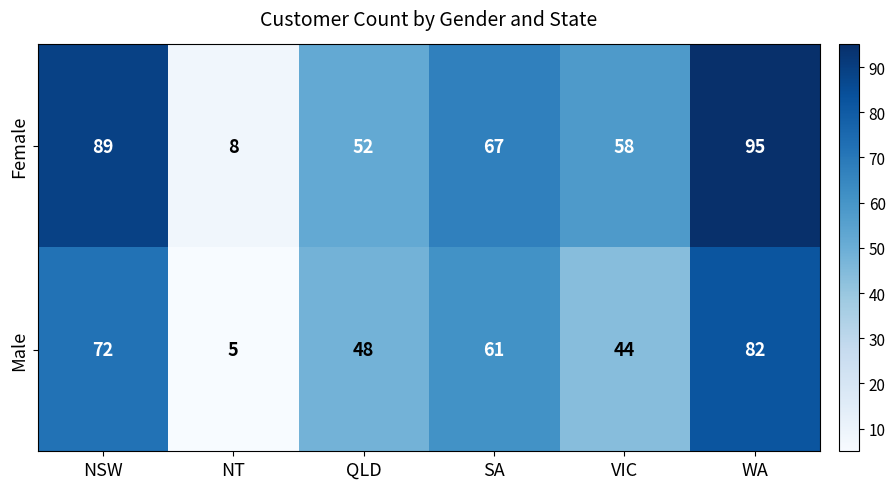

At which label is Female closest to 51?

QLD